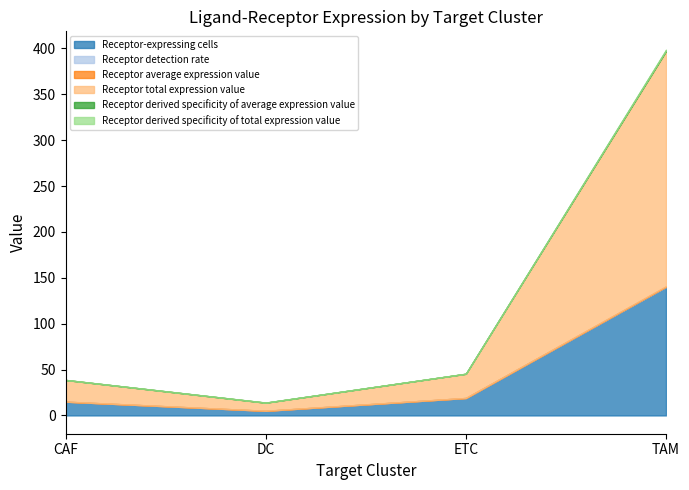

What is the maximum value shown in the chart?

256.3